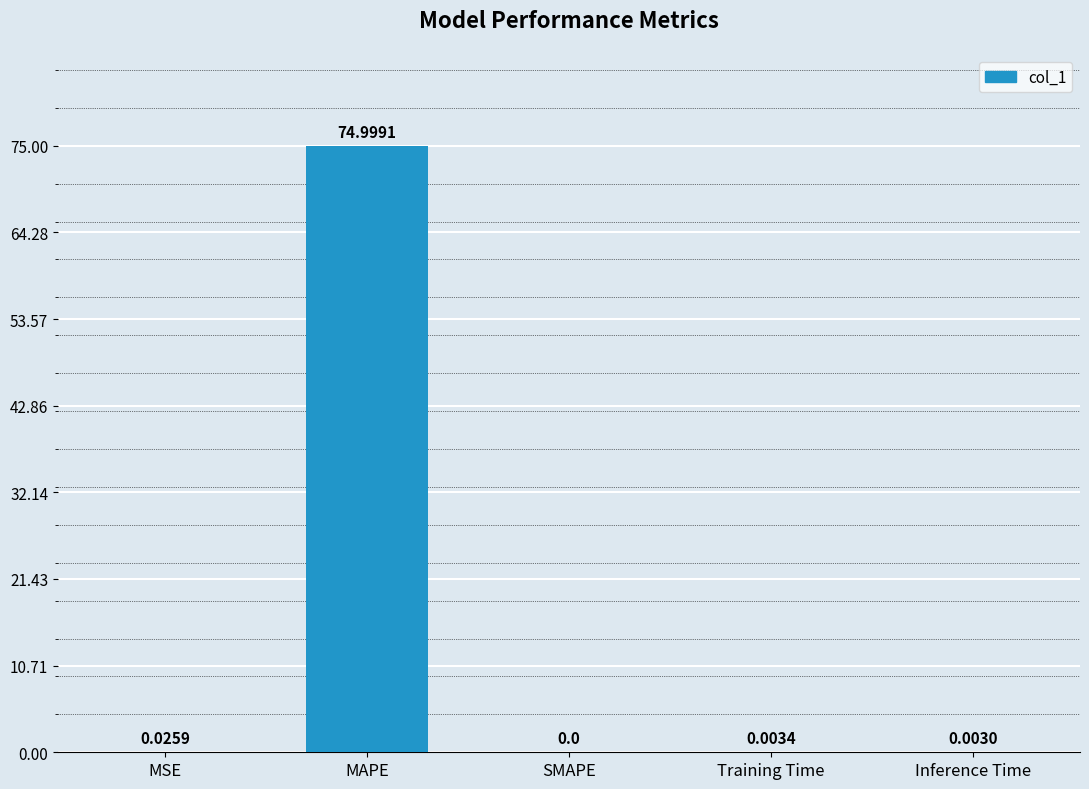

What is the sum of the values at MAPE and Training Time?

75.0